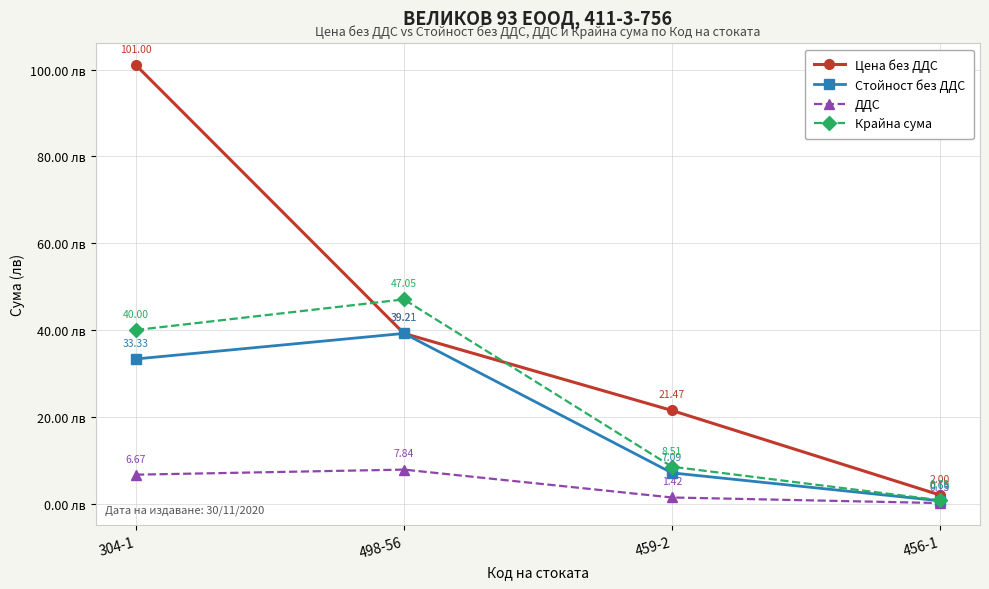

How many series are shown in this chart?

4